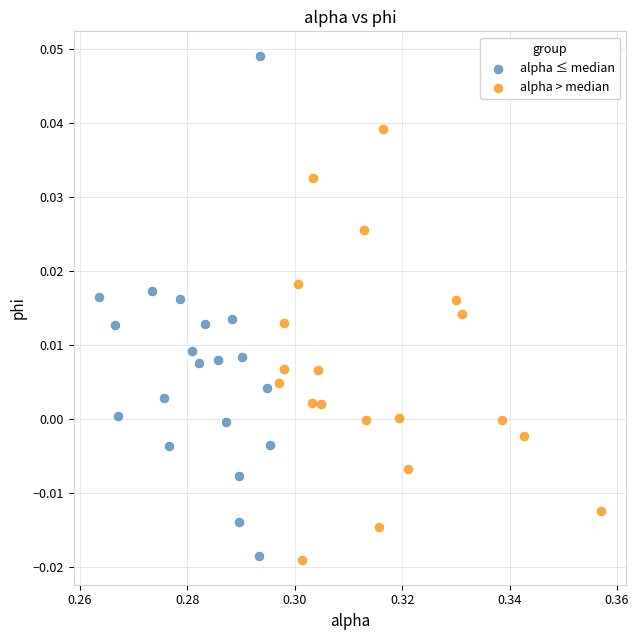

Which series has the largest Y range (max minus min)?

alpha ≤ median